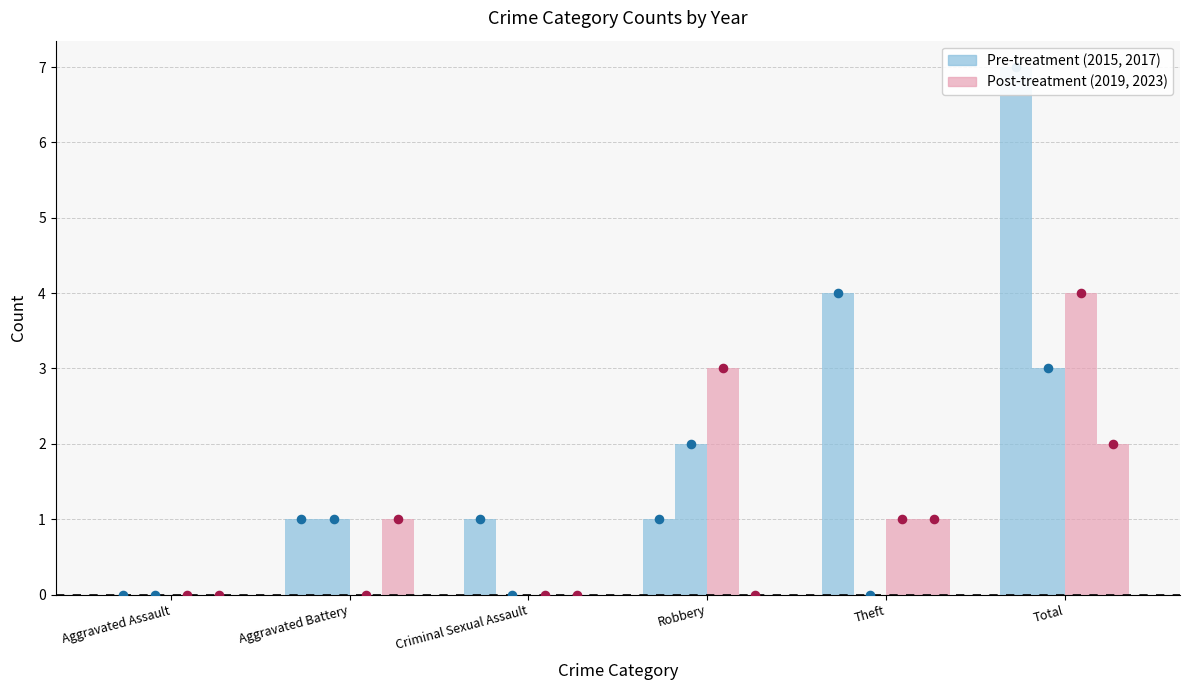

What is the total value across all series at Aggravated Battery?

3